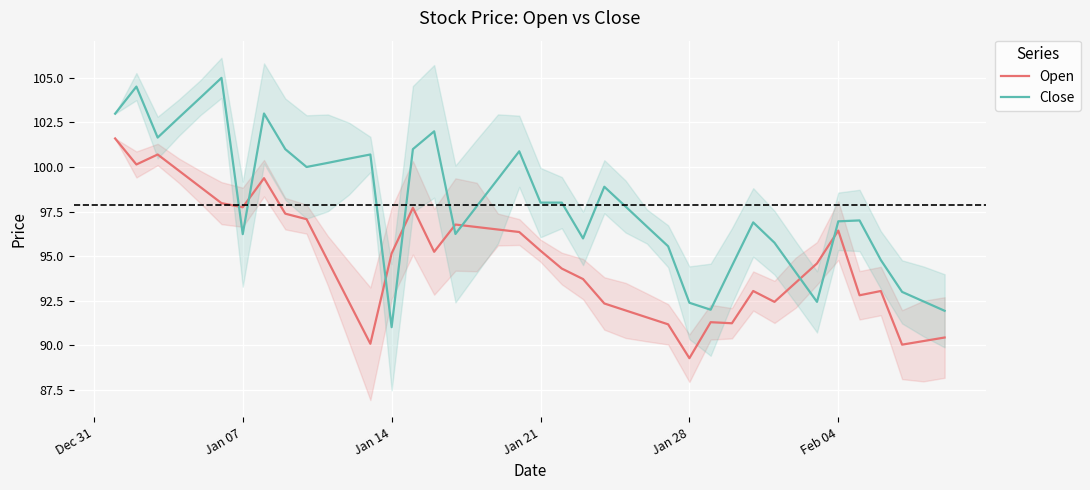

What are all the series names shown in the legend?

Open, Close